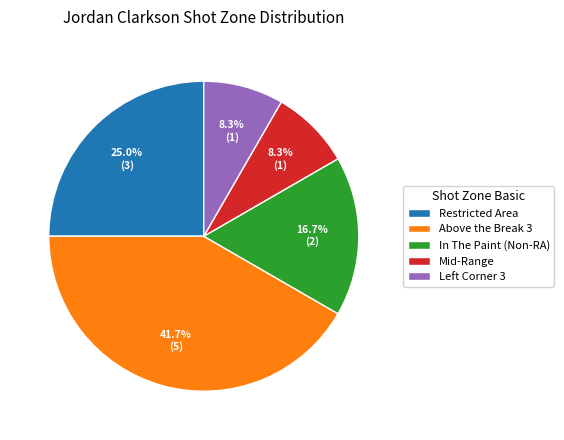

To the nearest percent, what is the combined percentage of Above the Break 3 and Mid-Range?

50%